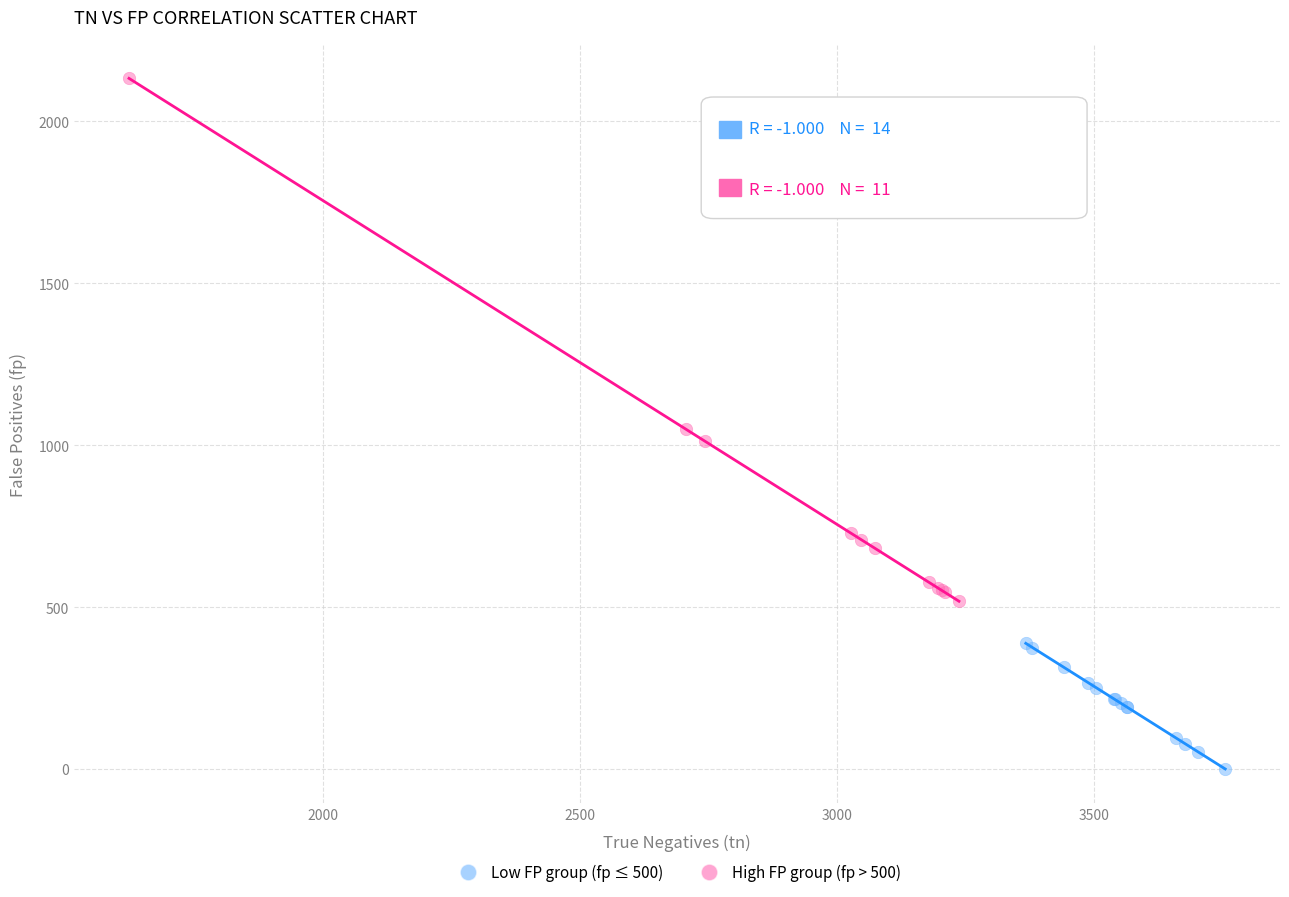

Which series contains the highest Y value?

High FP group (fp > 500)